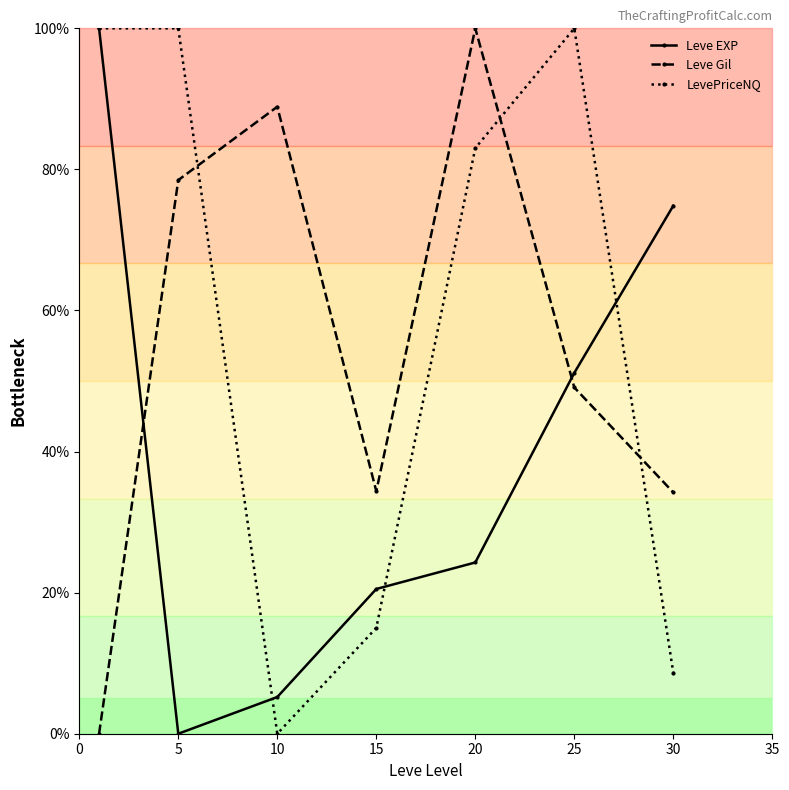

How many intersections are there between Leve Gil and LevePriceNQ?

3